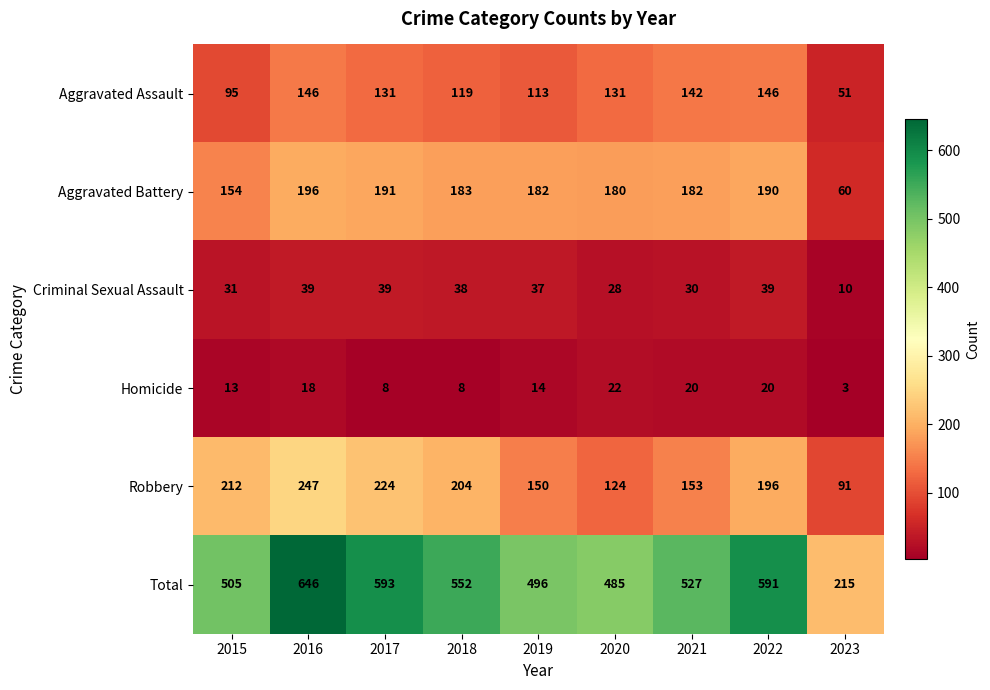

Is the value of Aggravated Assault at 2019 greater than the value of Robbery at 2021?

No